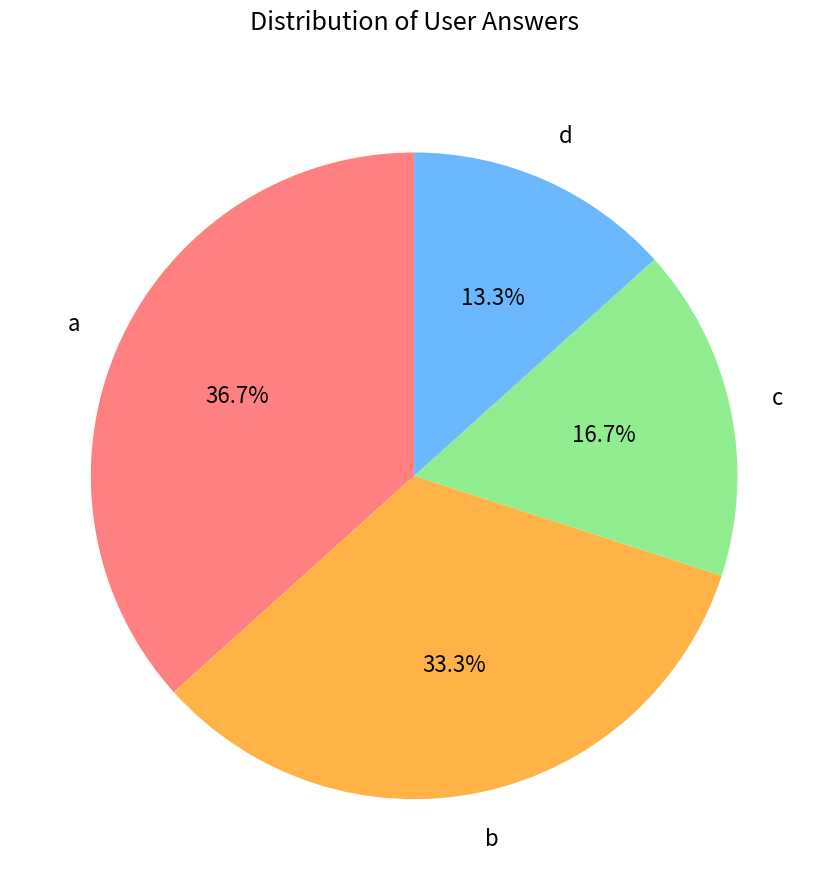

Is there any slice that represents more than half of the pie?

No